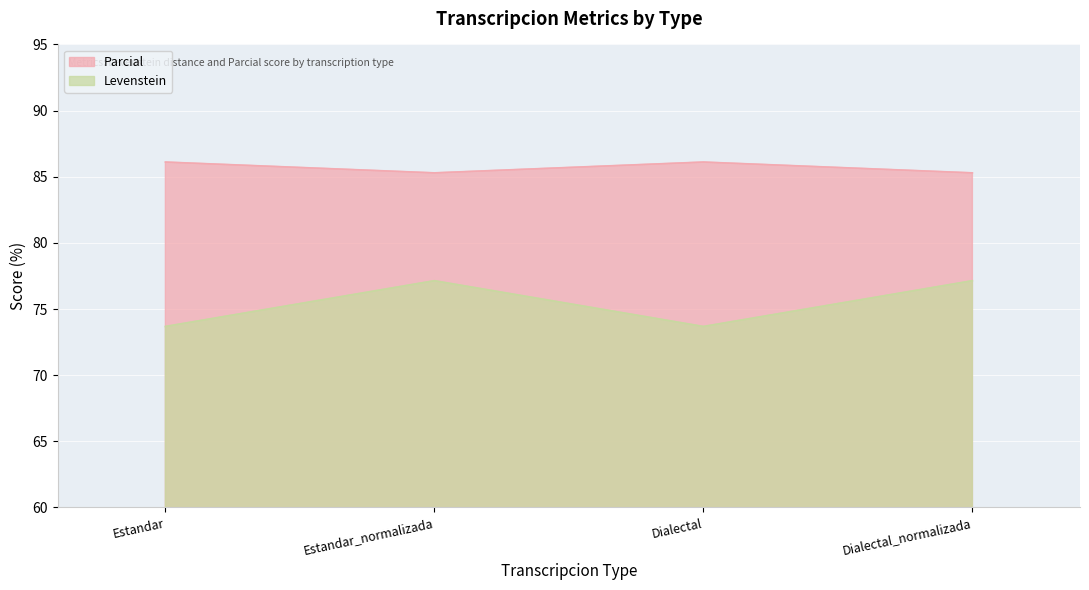

At which category does the chart reach its minimum across all series?

Estandar